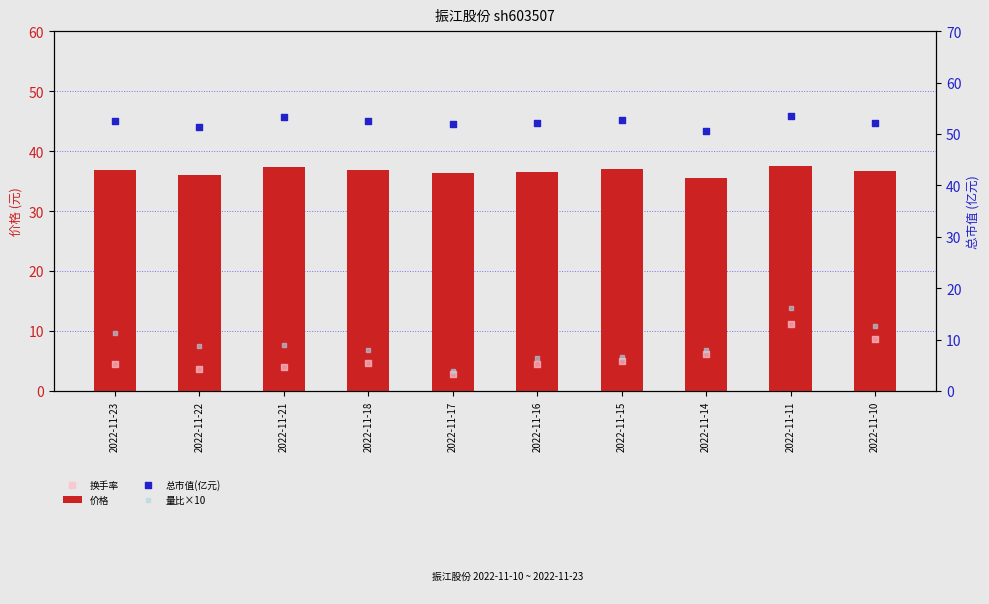

Which series has the widest spread of Y values?

量比×10